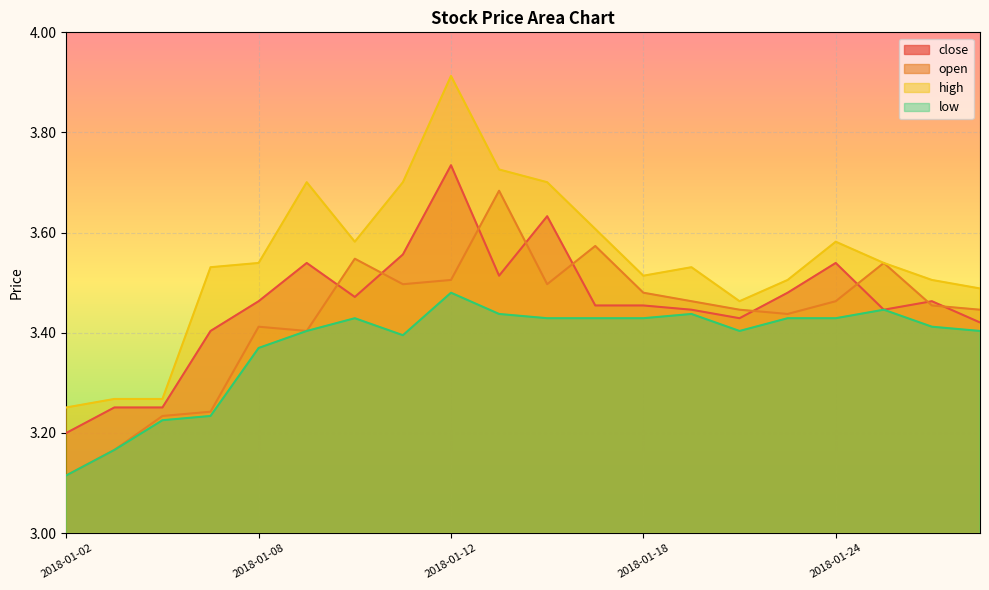

At 2018-01-11, list the series in order from largest to smallest.

high, close, open, low